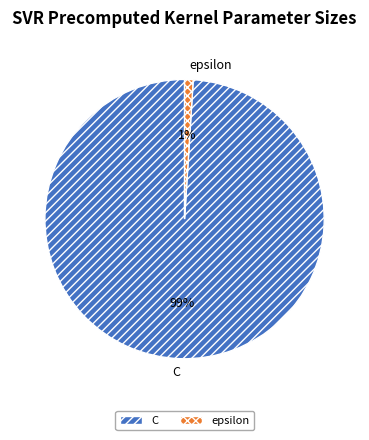

To the nearest percent, what is the difference between the C and epsilon slice percentages?

98%